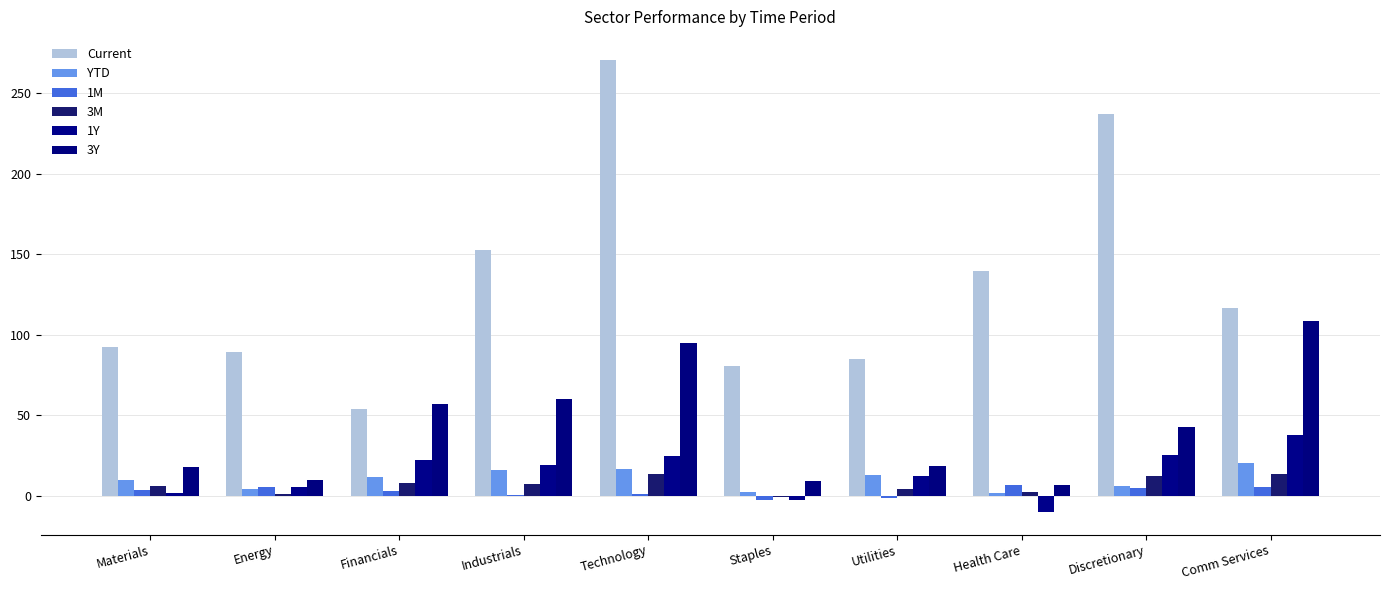

At which label does Current first exceed 116?

Industrials